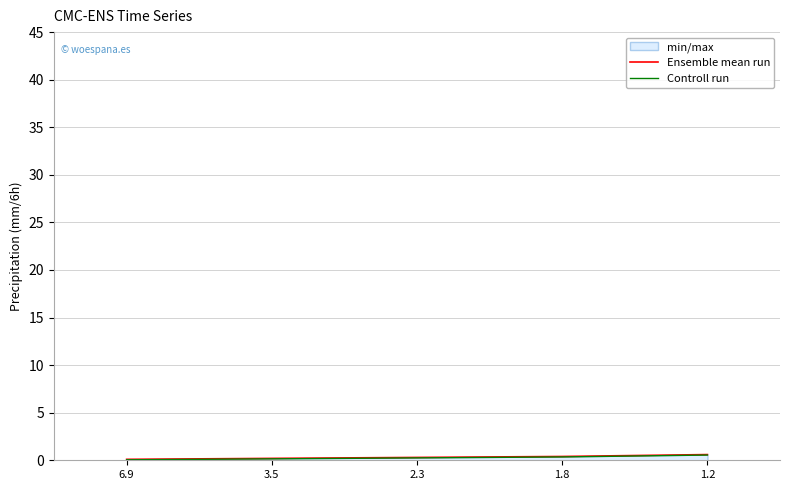

What are all the series names shown in the legend?

Ensemble mean run, Controll run